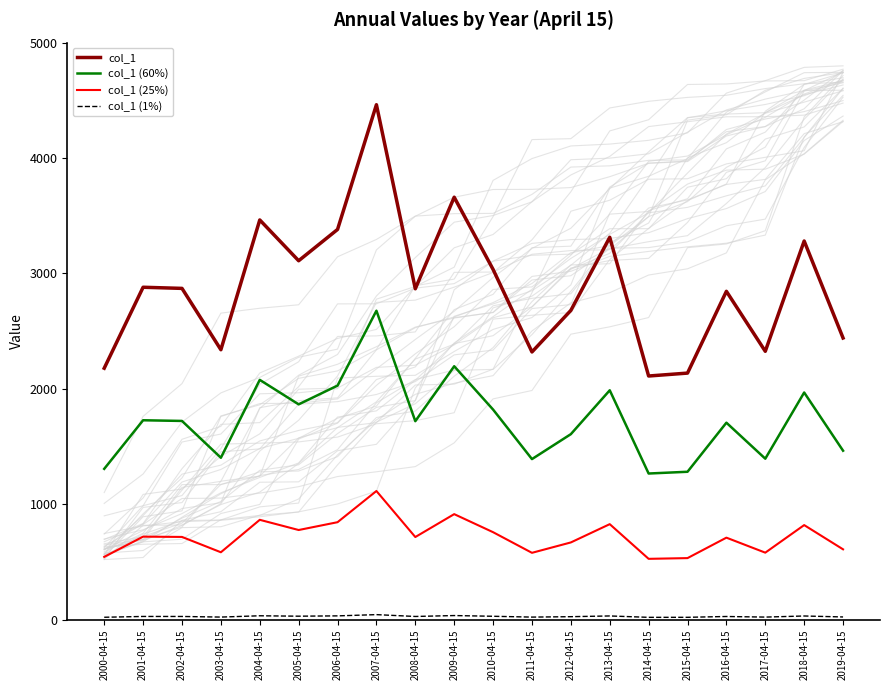

Does the chart have visible grid lines?

No